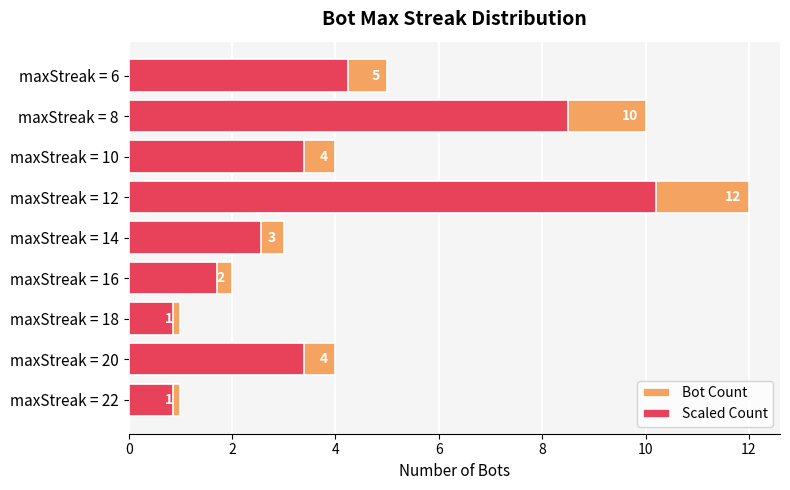

What is the sum of all Bot Count values?

42.0